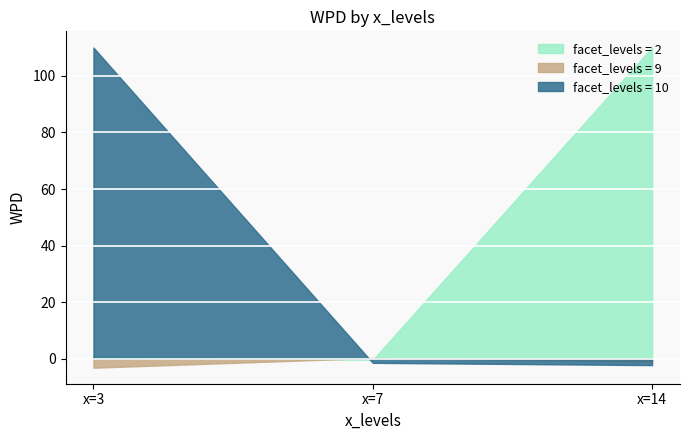

How many lines are shown in the chart?

3